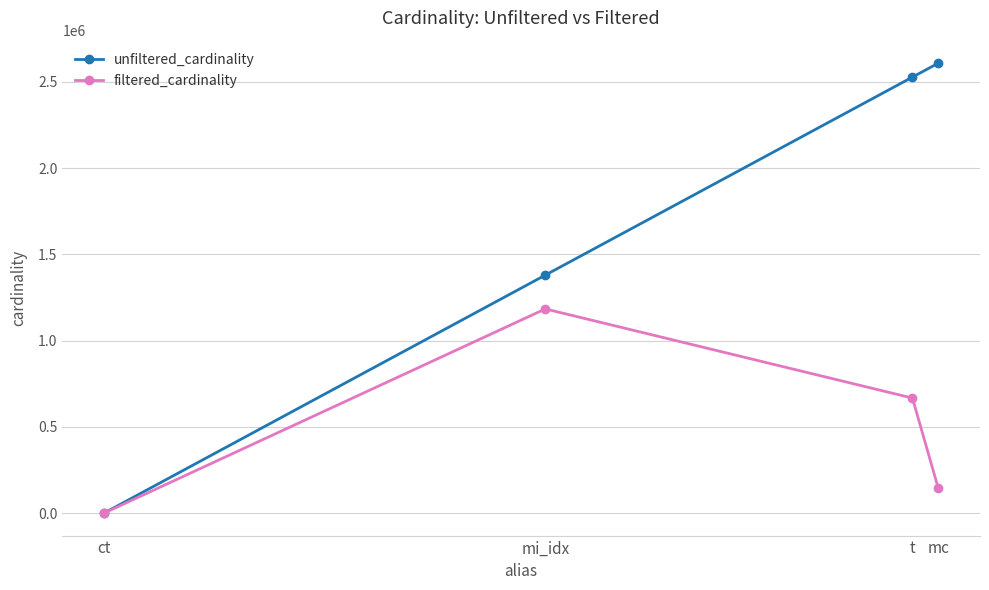

List the series in order of their overall mean, highest first.

unfiltered_cardinality, filtered_cardinality